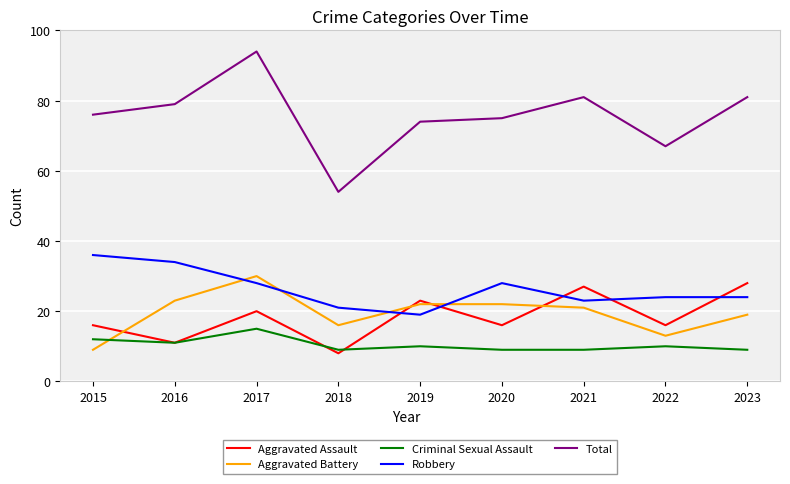

Which series has the largest total across all categories?

Total